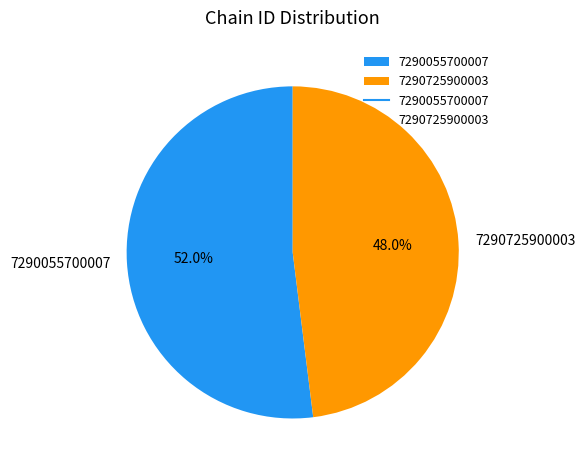

The 7290055700007 slice represents 52% of the pie. True or false?

True